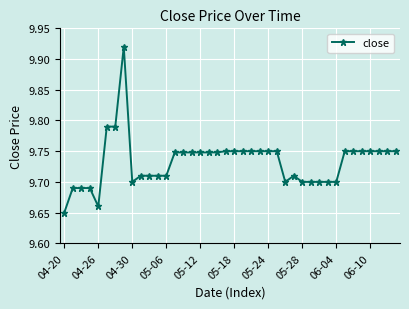

True or false: there are more than 0 points higher than both neighbors.

True